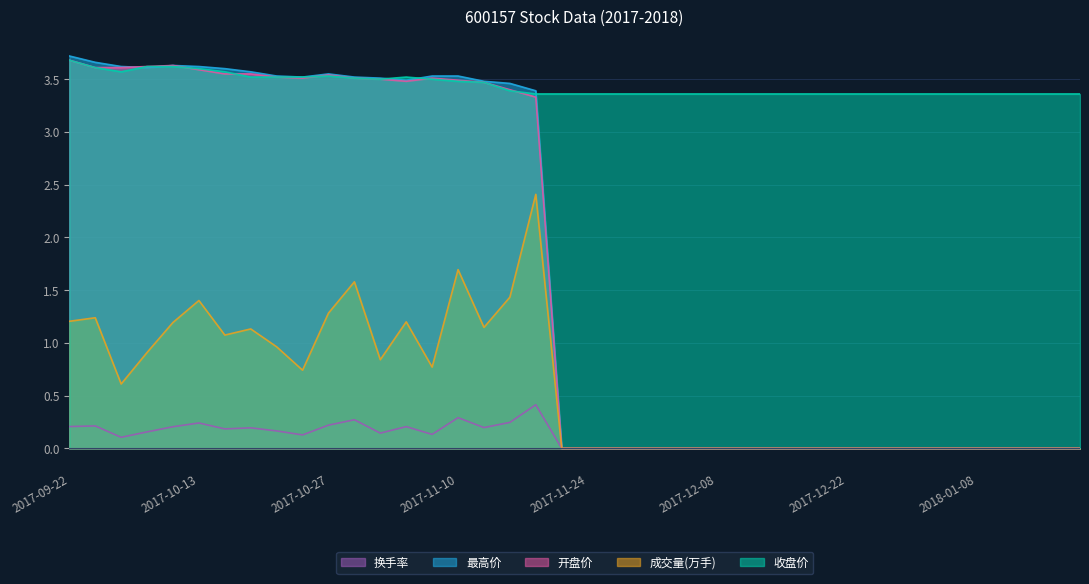

Where is 开盘价 nearest to the value 1?

2017-11-22